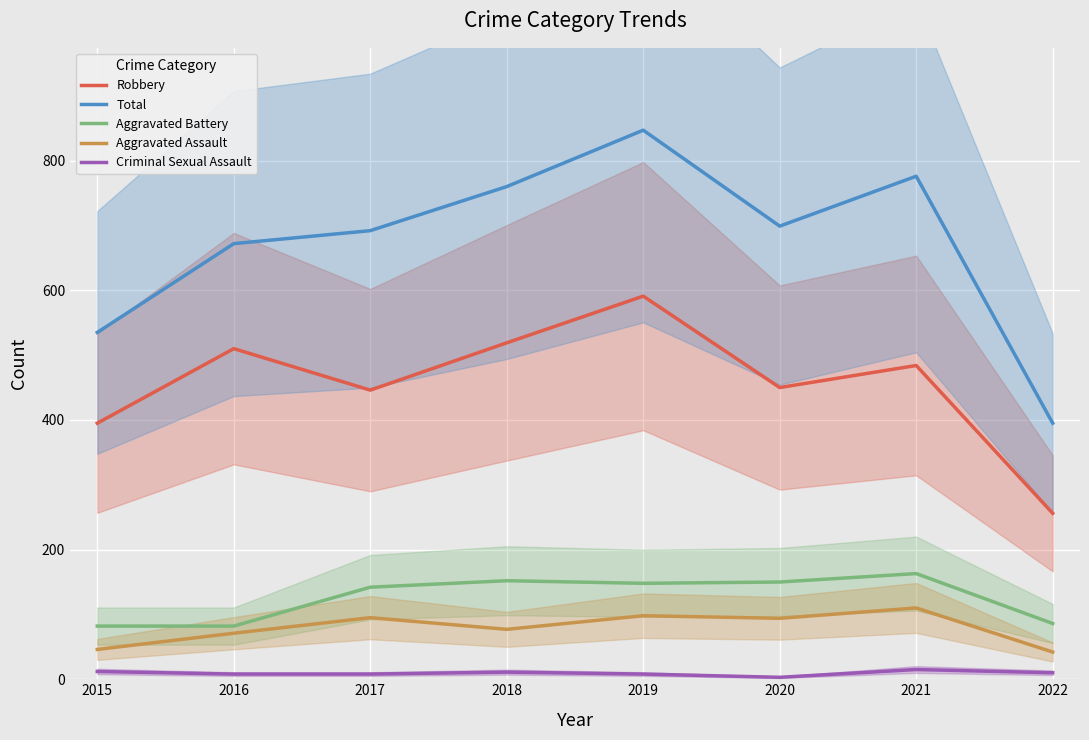

What is the value of the Criminal Sexual Assault point at the 4th from the left?

11